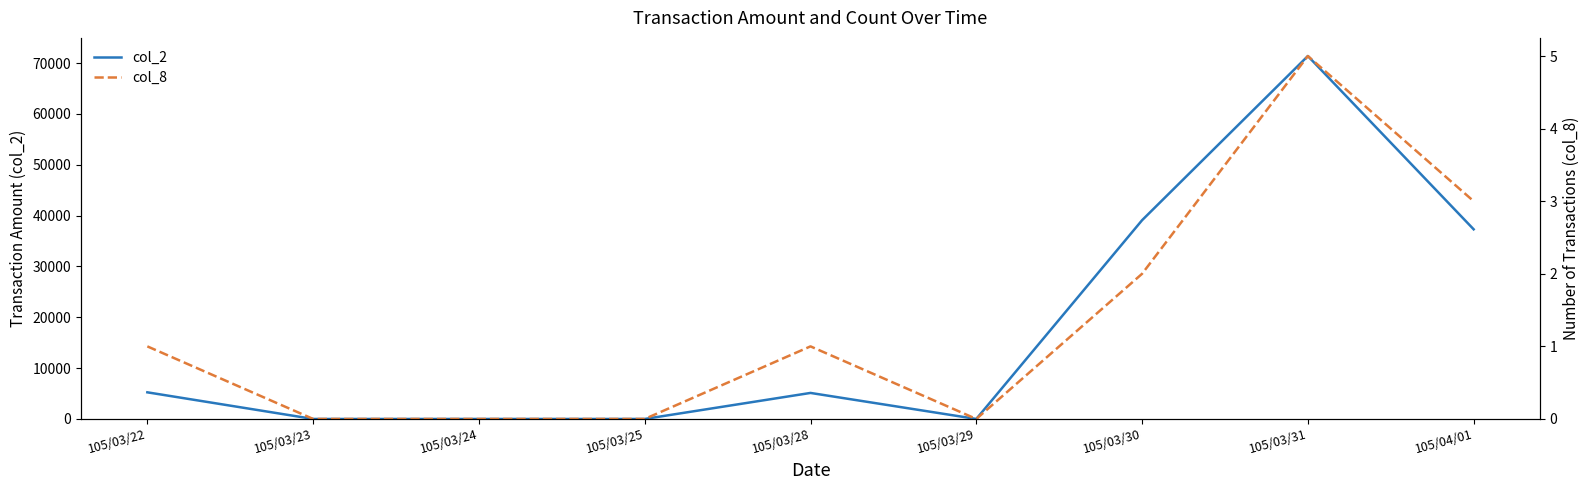

Which series has the largest range (max minus min)?

col_2